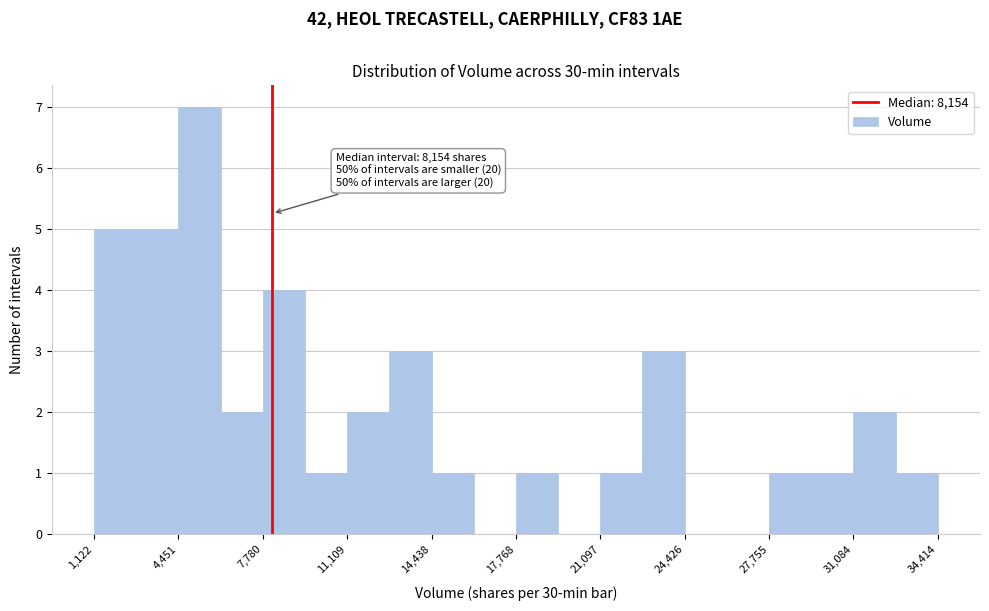

Read against the x-axis, roughly where is the centre of the tallest bar?

5500